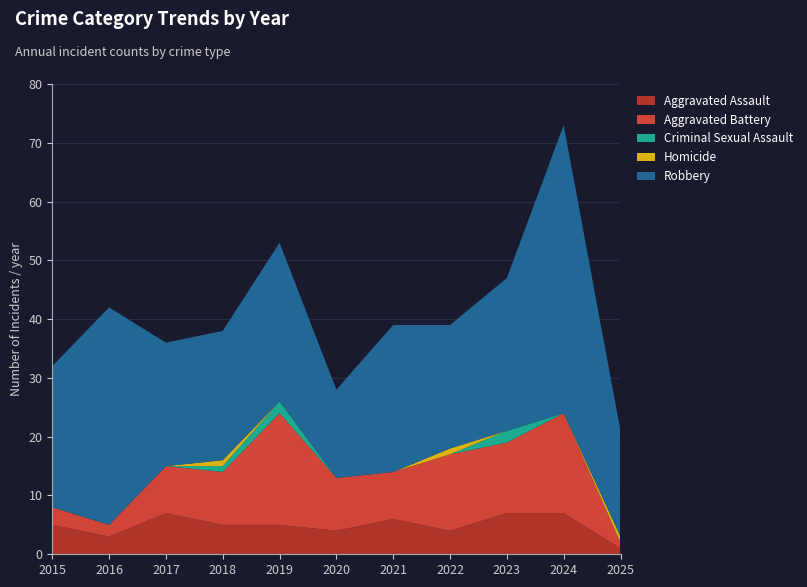

Reading left to right, transcribe all the data shown in this chart.

Aggravated Assault: 2015=5	2016=3	2017=7	2018=5	2019=5	2020=4	2021=6	2022=4	2023=7	2024=7	2025=1
Aggravated Battery: 2015=3	2016=2	2017=8	2018=9	2019=19	2020=9	2021=8	2022=13	2023=12	2024=17	2025=1
Criminal Sexual Assault: 2015=0	2016=0	2017=0	2018=1	2019=2	2020=0	2021=0	2022=0	2023=2	2024=0	2025=0
Homicide: 2015=0	2016=0	2017=0	2018=1	2019=0	2020=0	2021=0	2022=1	2023=0	2024=0	2025=1
Robbery: 2015=24	2016=37	2017=21	2018=22	2019=27	2020=15	2021=25	2022=21	2023=26	2024=49	2025=18